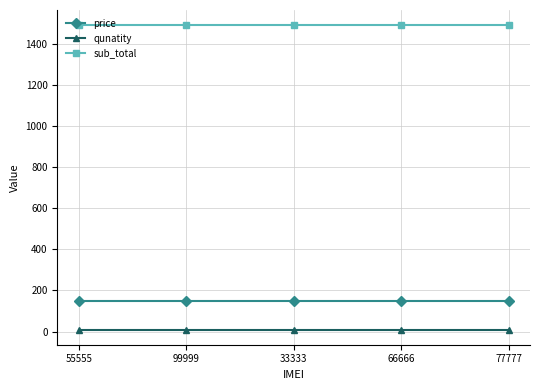

What is the smallest value displayed?

10